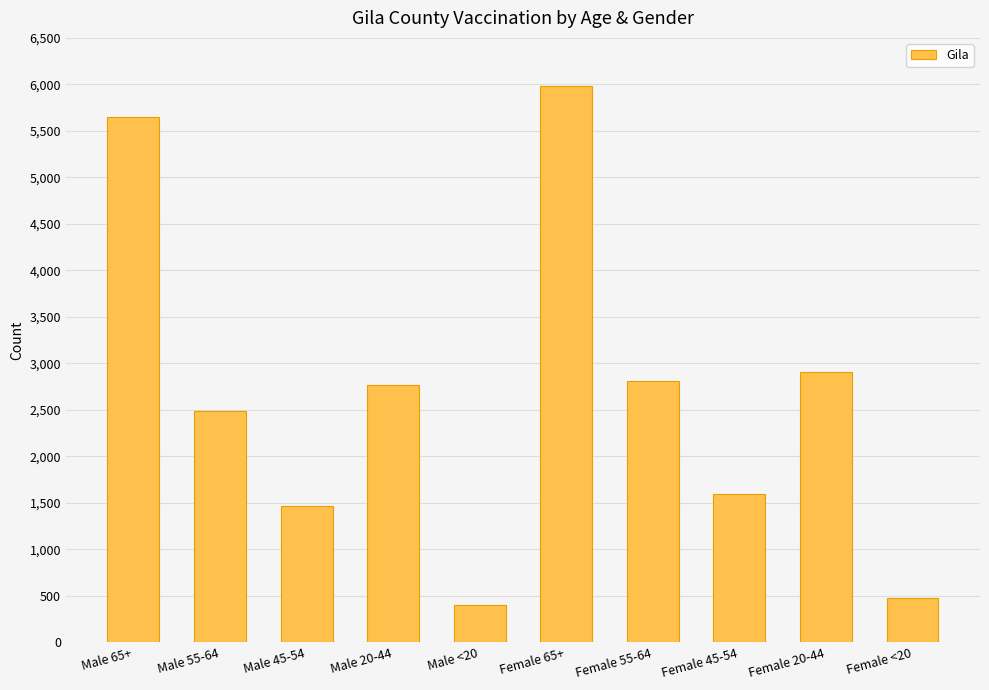

True or false: the data shows 8779 at Male 65+.

False